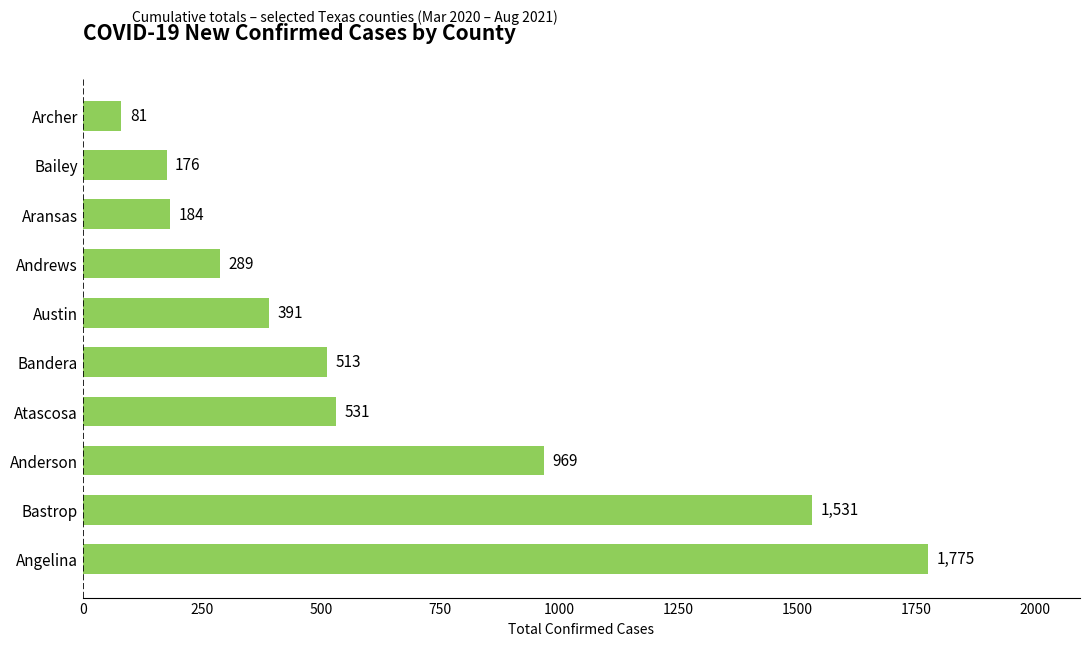

What is the minimum value shown in the chart?

81